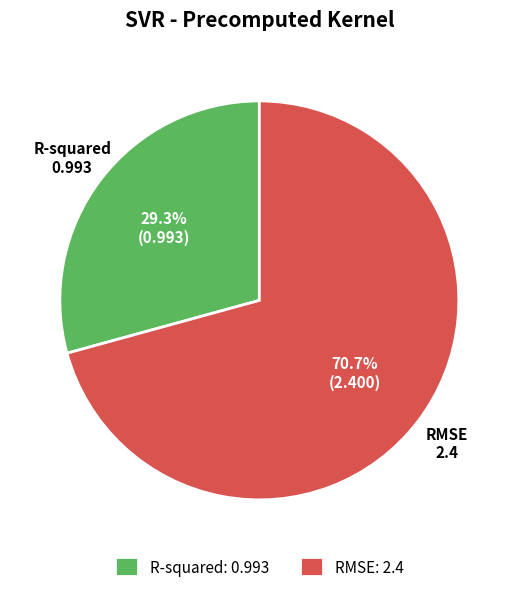

Is it true that R-squared is 40% of the pie?

False